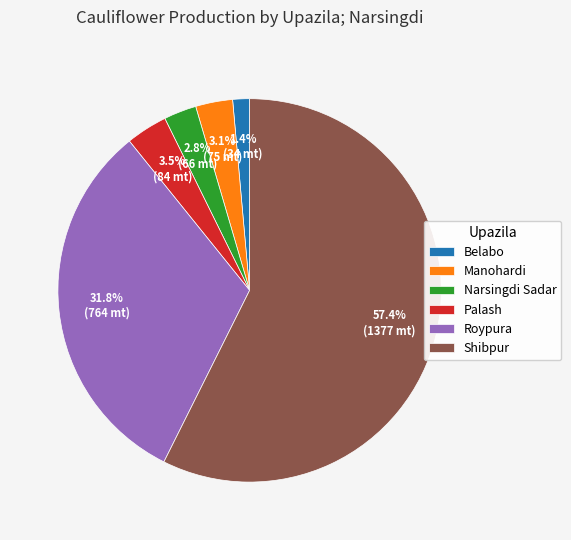

Count the number of slices in the pie.

6